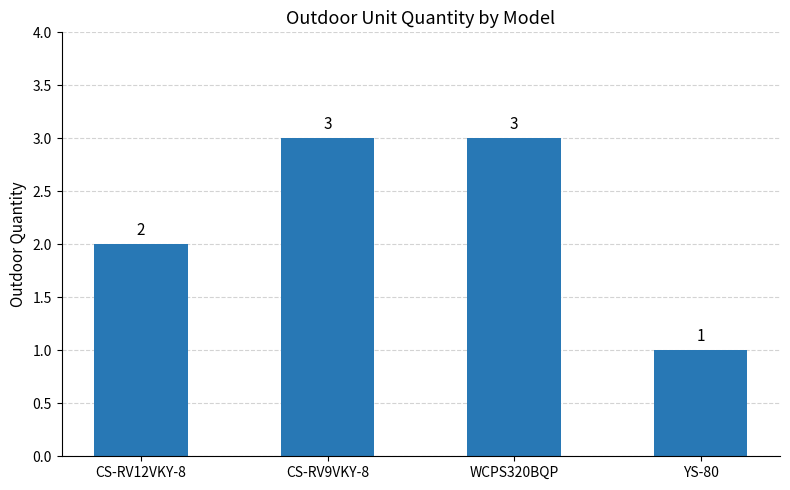

What is the change in value from CS-RV12VKY-8 to CS-RV9VKY-8?

+1